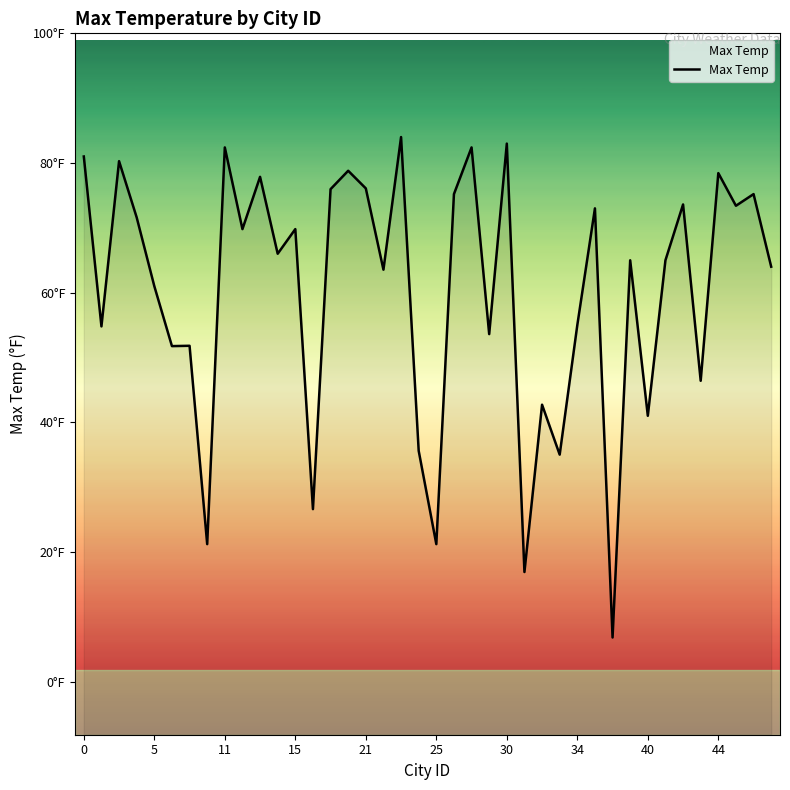

How many distinct data groups are displayed?

1